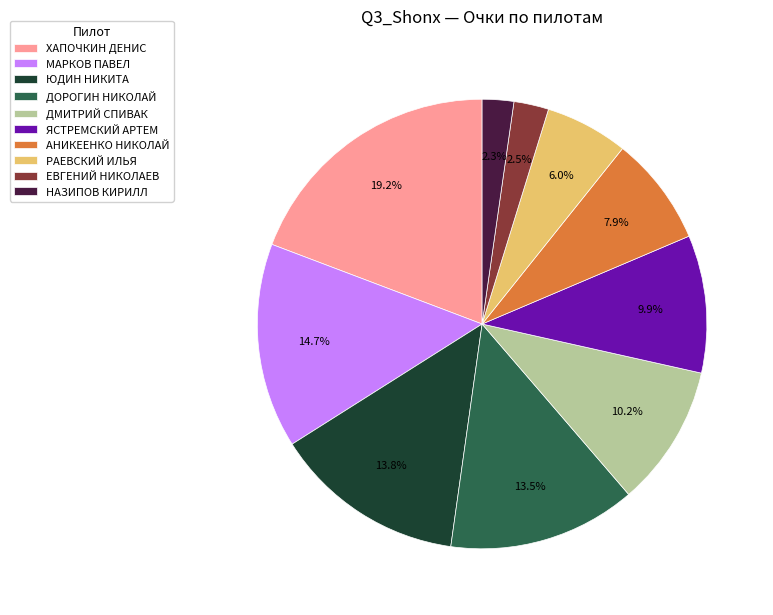

How many slices are in this pie chart?

10